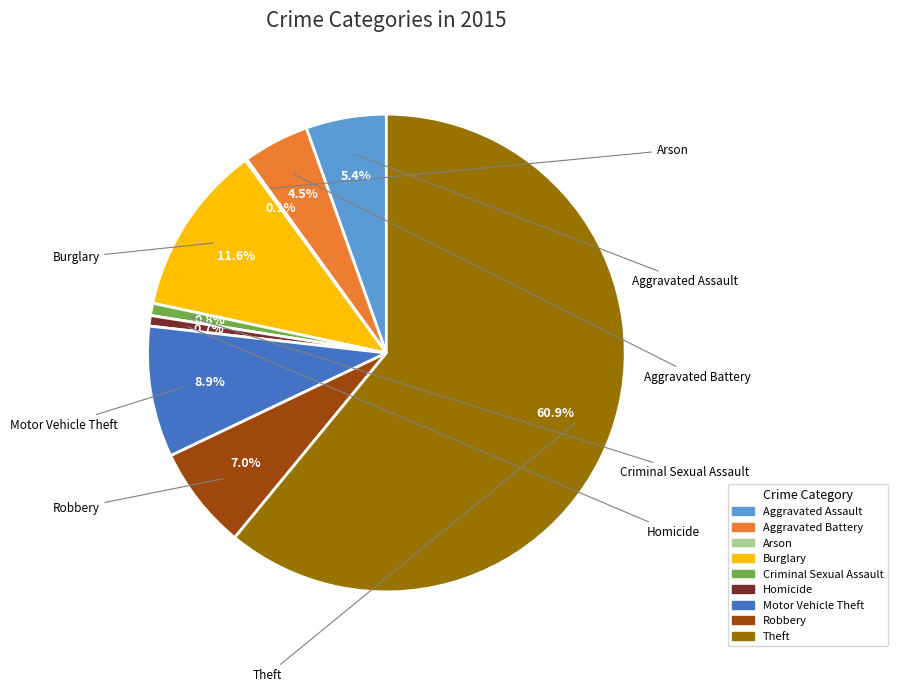

Which has a higher value, Aggravated Assault or Criminal Sexual Assault?

Aggravated Assault